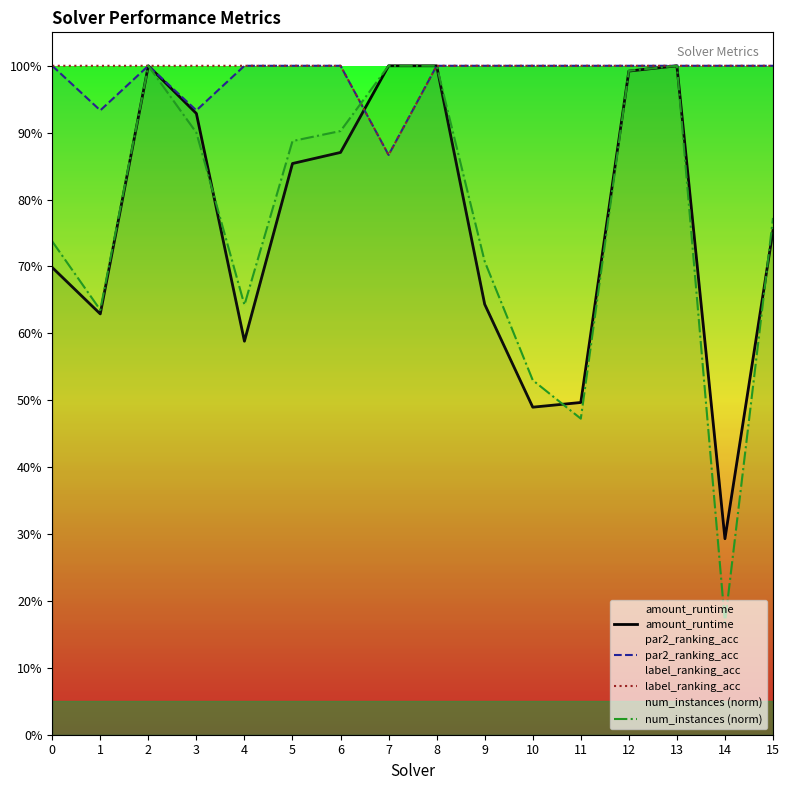

What is the average value of the num_instances (norm) series?

0.8